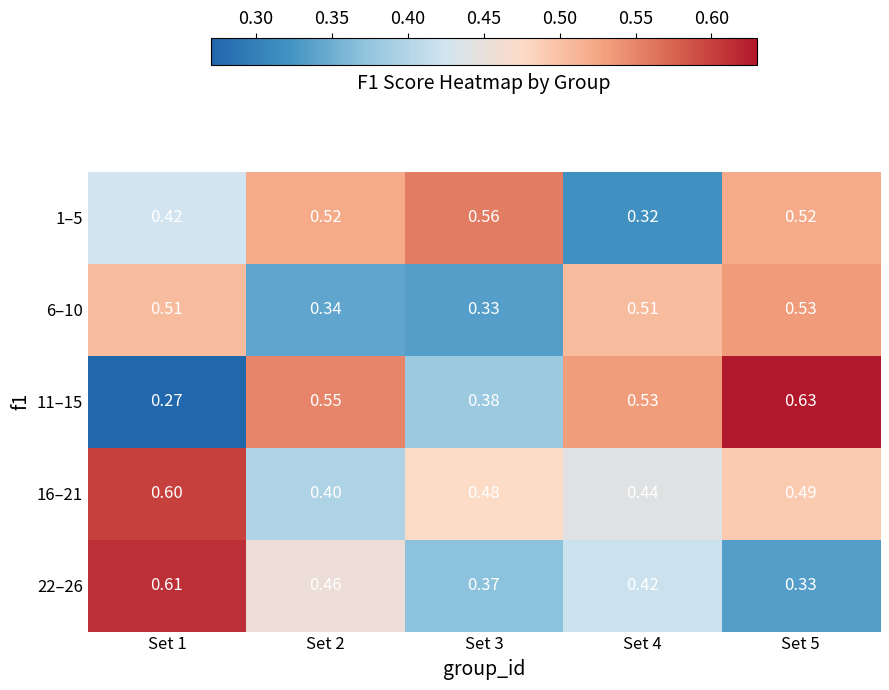

Is the value of 22–26 at Set 3 greater than the value of 16–21 at Set 3?

No